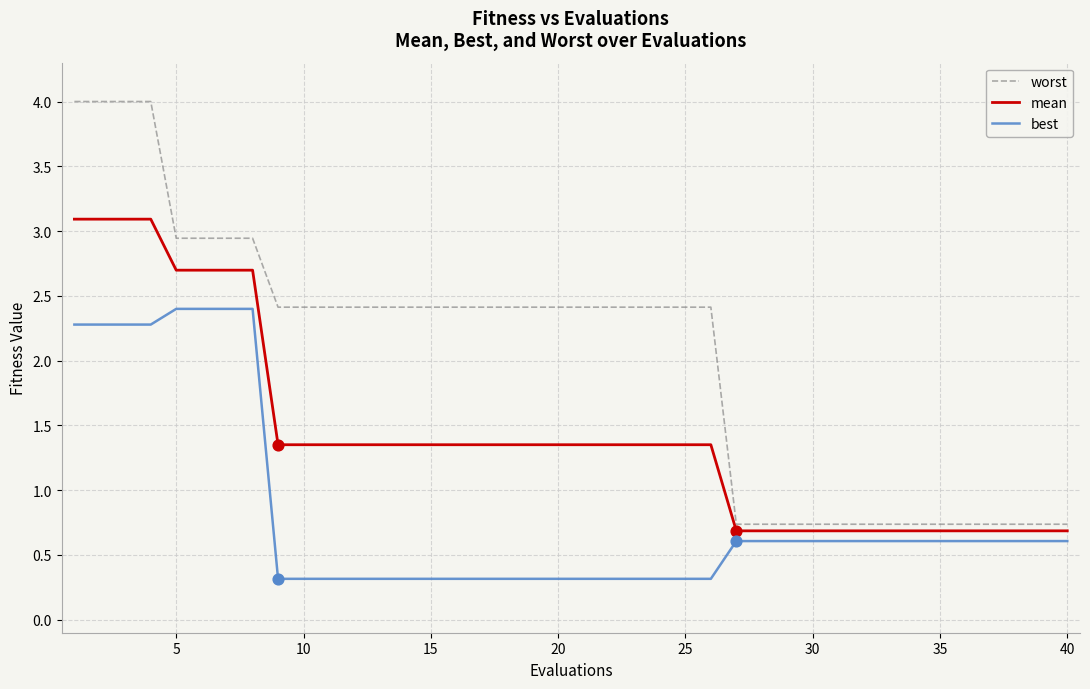

Rank the series by their average value, from highest to lowest.

worst, mean, best